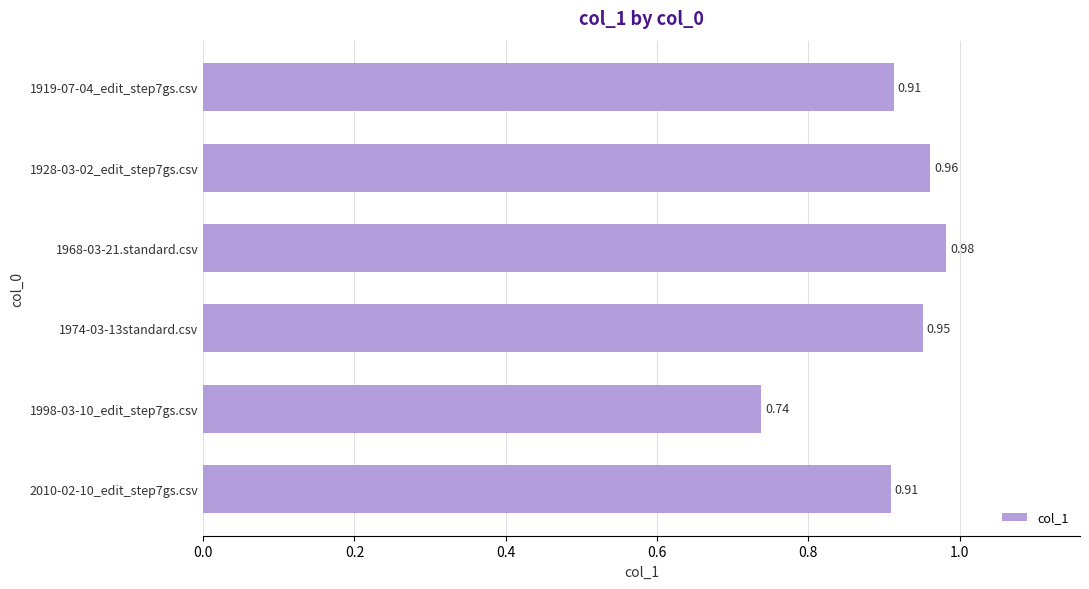

What is the sum of the values at 1928-03-02_edit_step7gs.csv and 1998-03-10_edit_step7gs.csv?

1.7